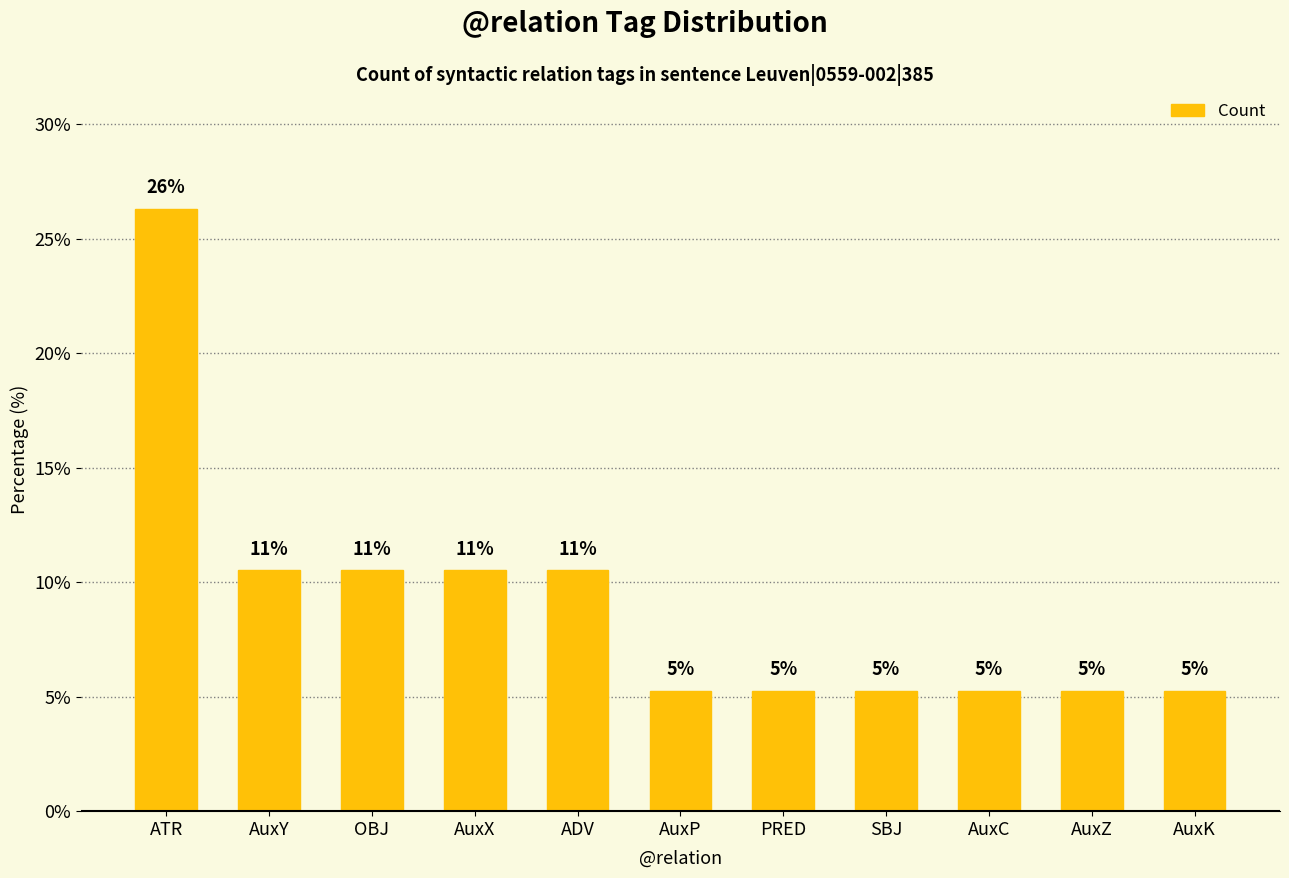

Reading left to right, transcribe all the data shown in this chart.

ATR=26.3	AuxY=10.5	OBJ=10.5	AuxX=10.5	ADV=10.5	AuxP=5.3	PRED=5.3	SBJ=5.3	AuxC=5.3	AuxZ=5.3	AuxK=5.3